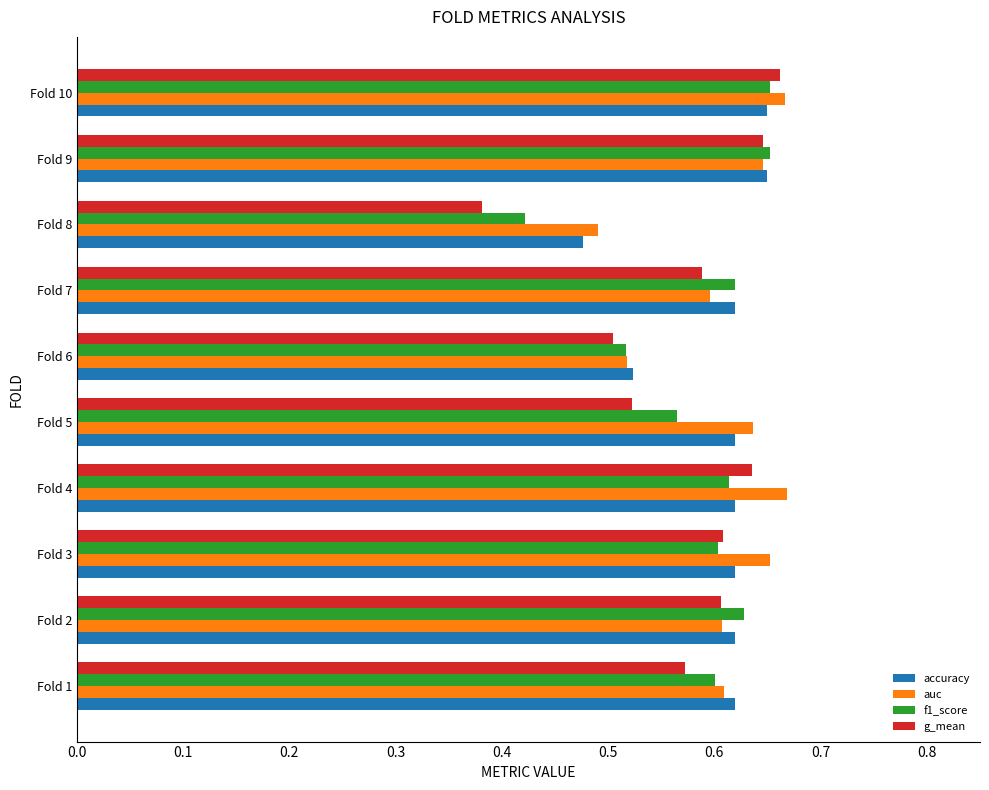

How many f1_score values are between 0 and 1?

10